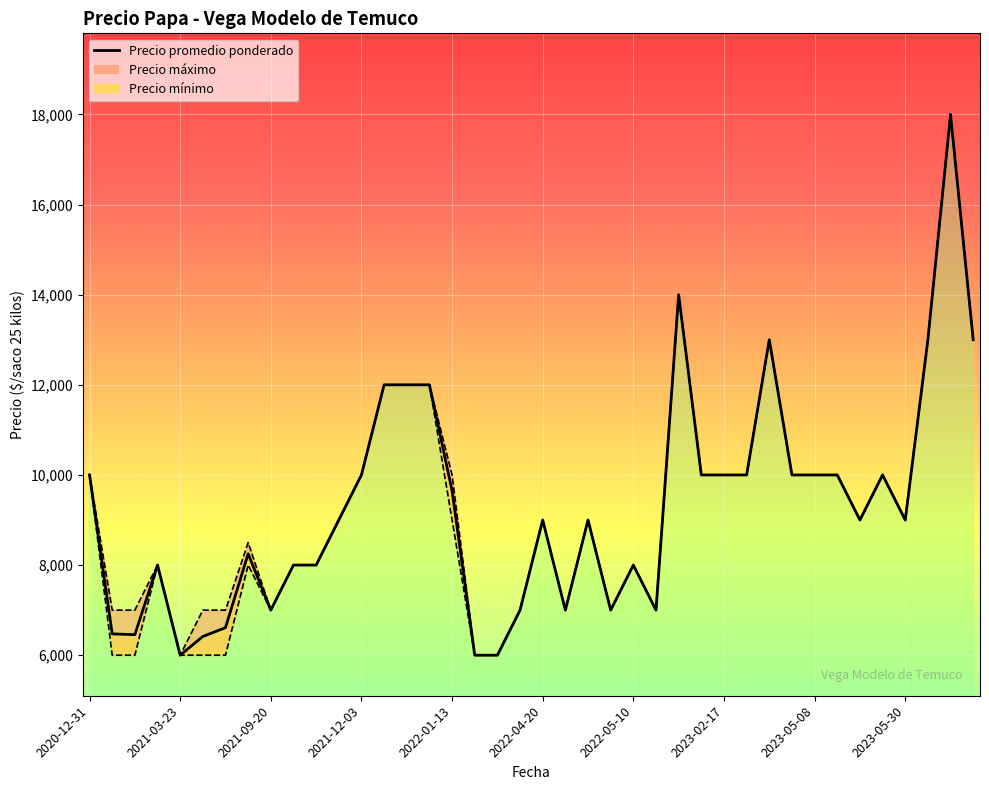

Does the chart display data point markers on the line(s)?

No